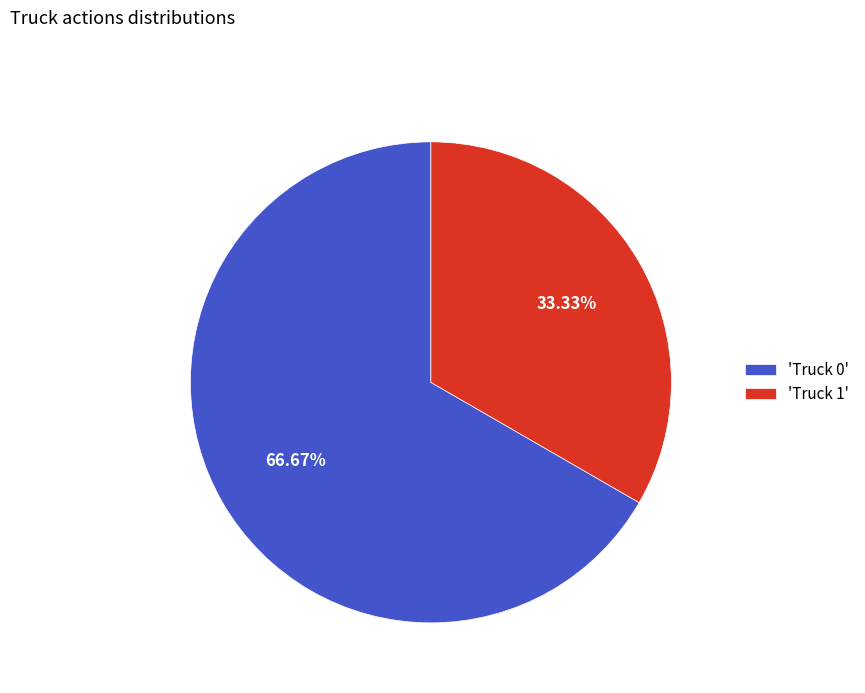

Is the sum of 'Truck 1' and 'Truck 0' greater than half?

Yes